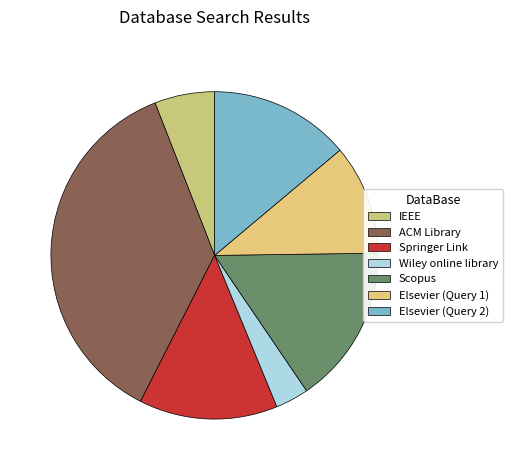

Count the number of slices in the pie.

7